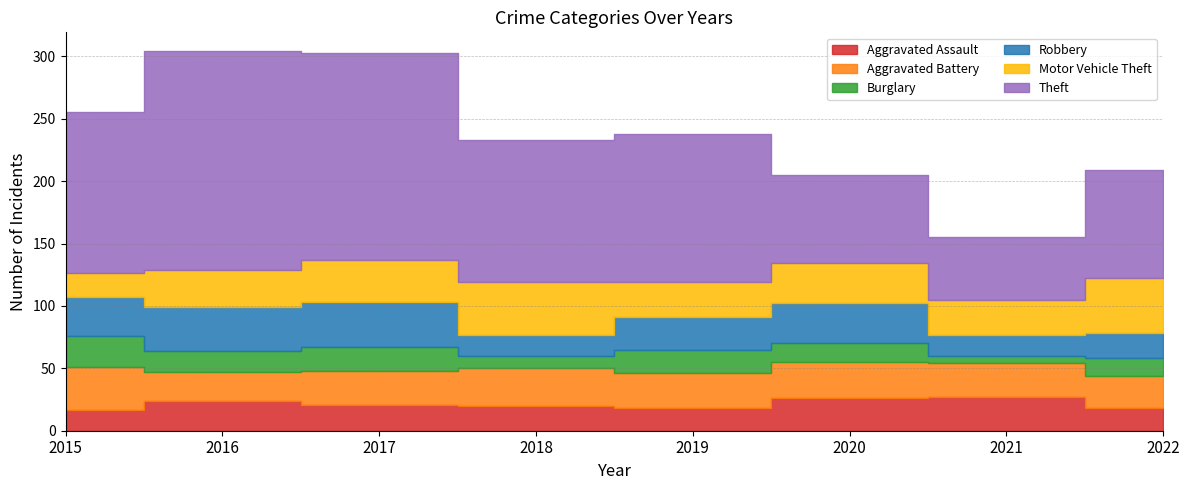

What are all the series names shown in the legend?

Aggravated Assault, Aggravated Battery, Burglary, Robbery, Motor Vehicle Theft, Theft